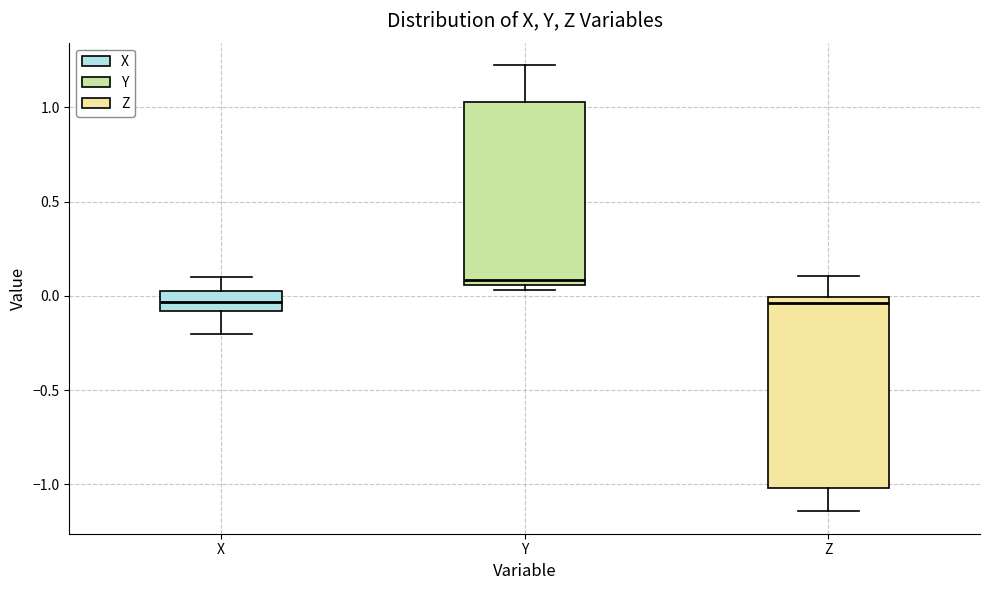

Reading left to right, transcribe this box plot: for each box, give where its median line is, the range the box spans, and where its two whiskers end, as read against the y-axis. The values are not printed on the chart, so give them approximately, as read against the axis.

X: median -0.05, box -0.10 to 0.00, whiskers -0.20 to 0.10
Y: median 0.10, box 0.05 to 1.05, whiskers 0.05 (just below the box's lower edge) to 1.25
Z: median -0.05, box -1.00 to 0.00, whiskers -1.15 to 0.10